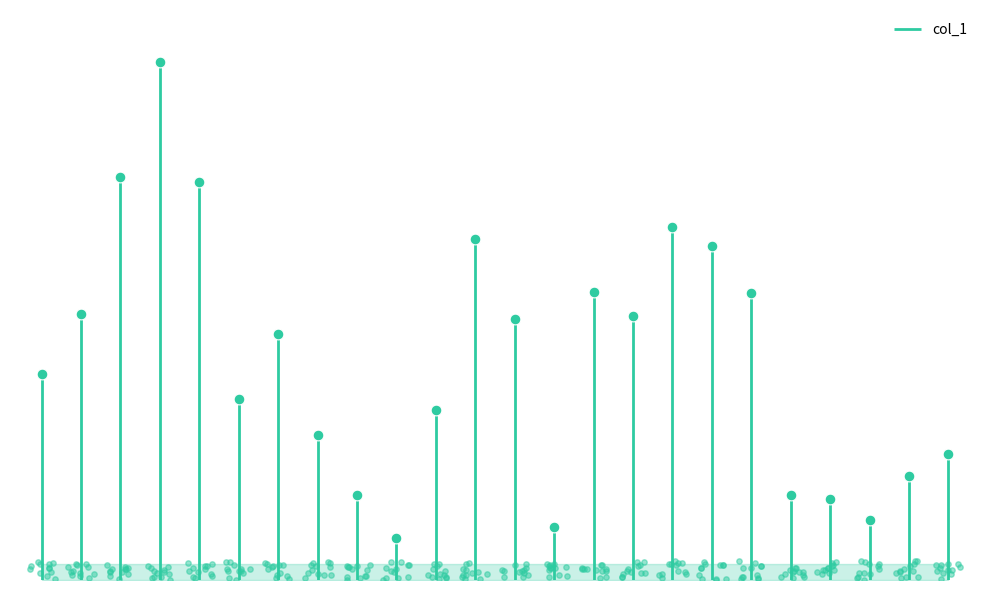

What is the ratio of the value at train_object7.tfrecords to the value at train_object17.tfrecords?

0.7